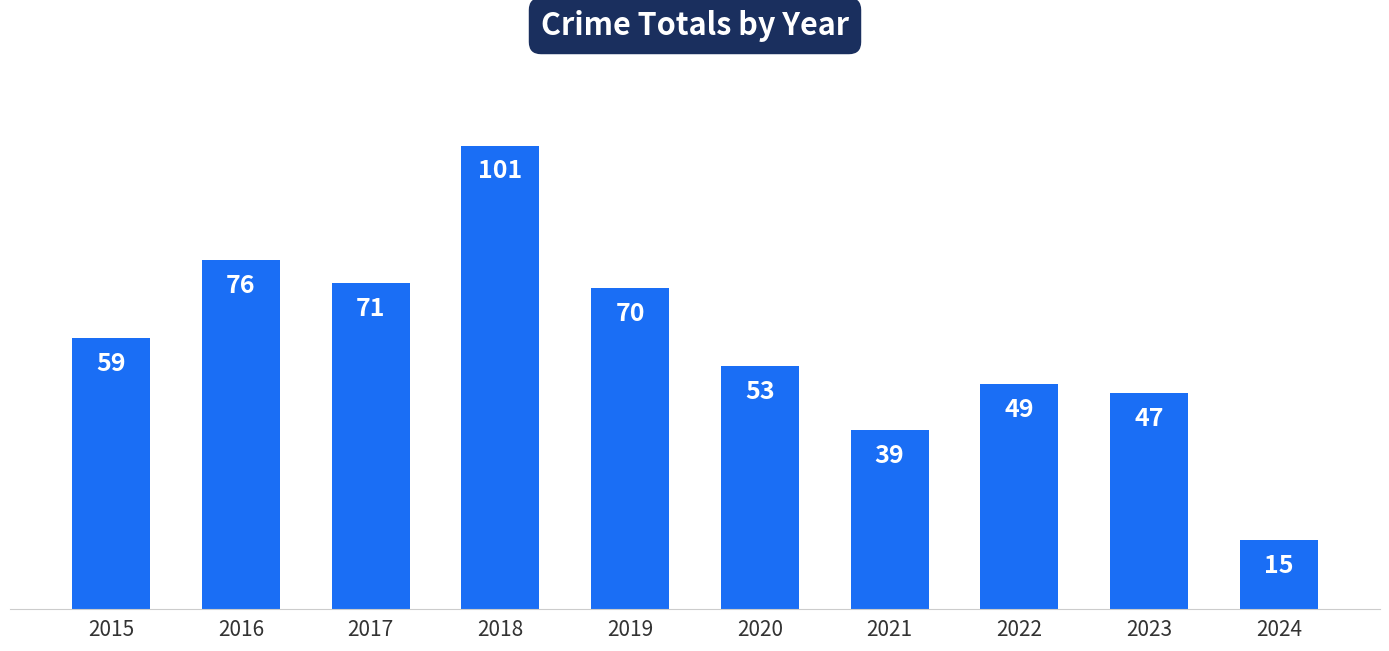

Which has a higher value, 2022 or 2020?

2020